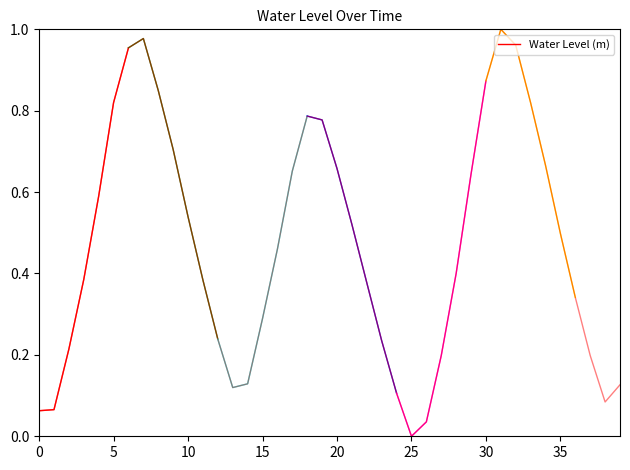

What is the value of the 6th point from the left?

0.8